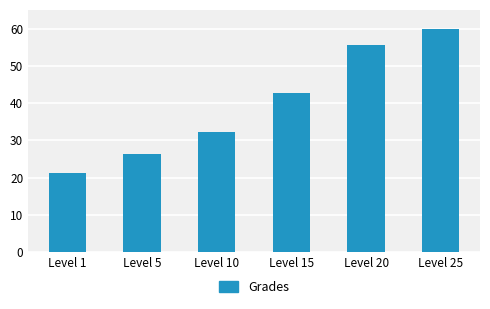

What is the difference between the values at Level 15 and Level 10?

10.5